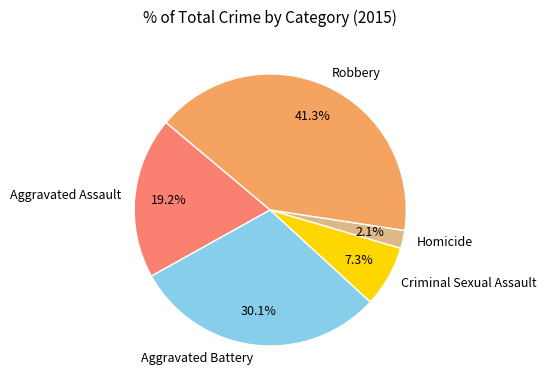

How many segments does this pie chart have?

5